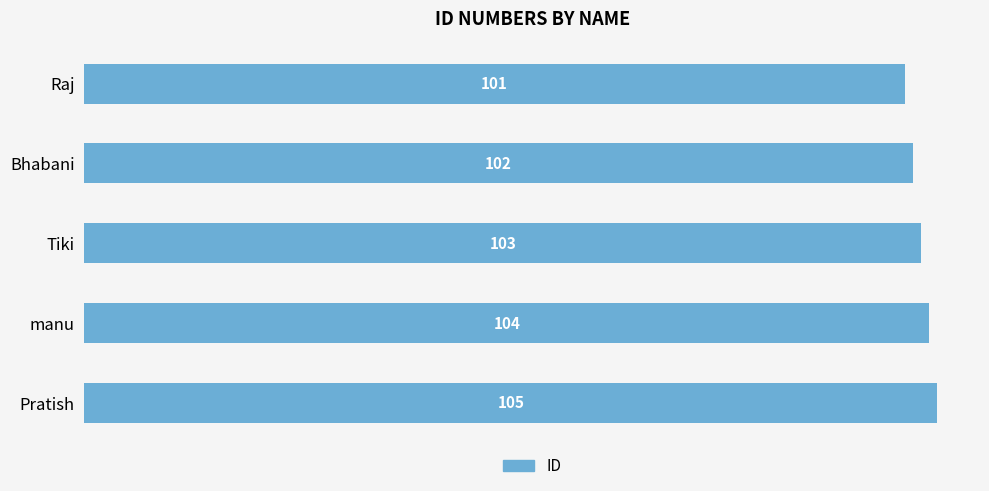

Approximately how many times larger is the value at Bhabani compared to Tiki?

1.0